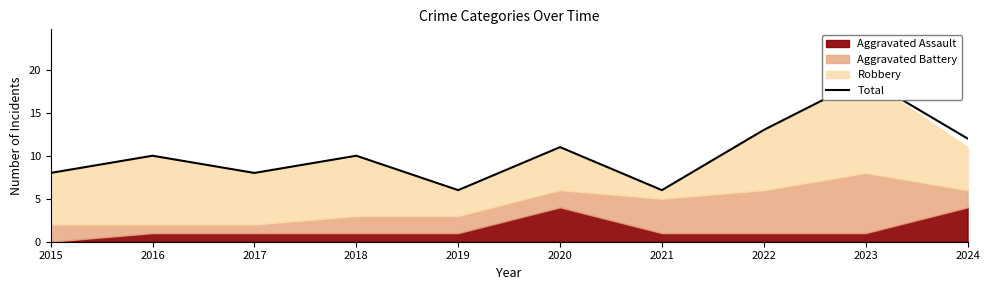

The value at 2015 is 5. True or false?

False